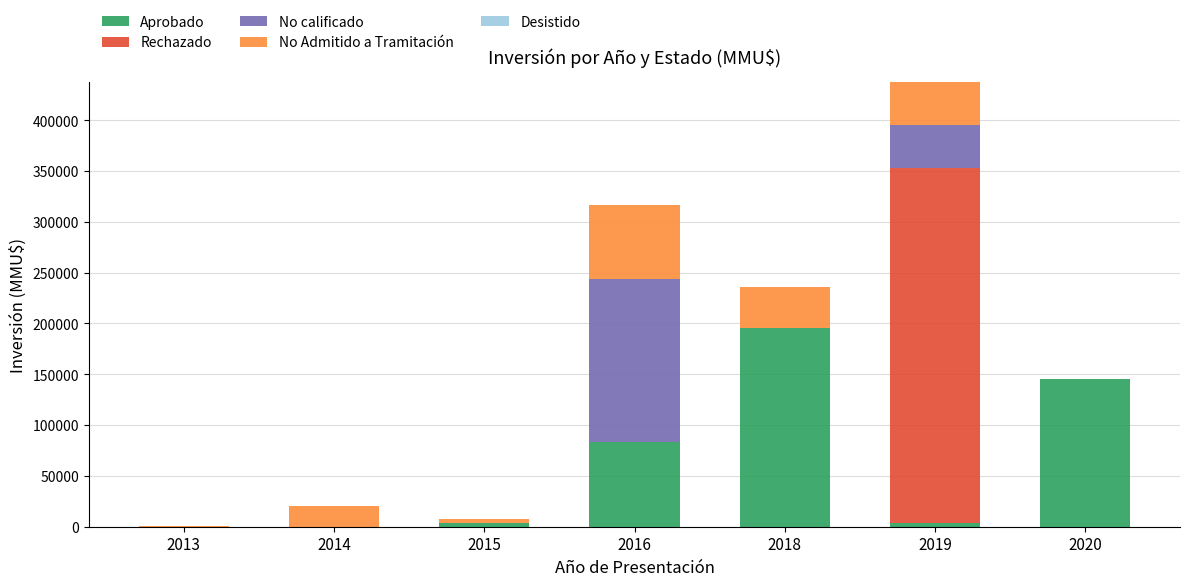

At which category is the sum across all series the highest?

2019